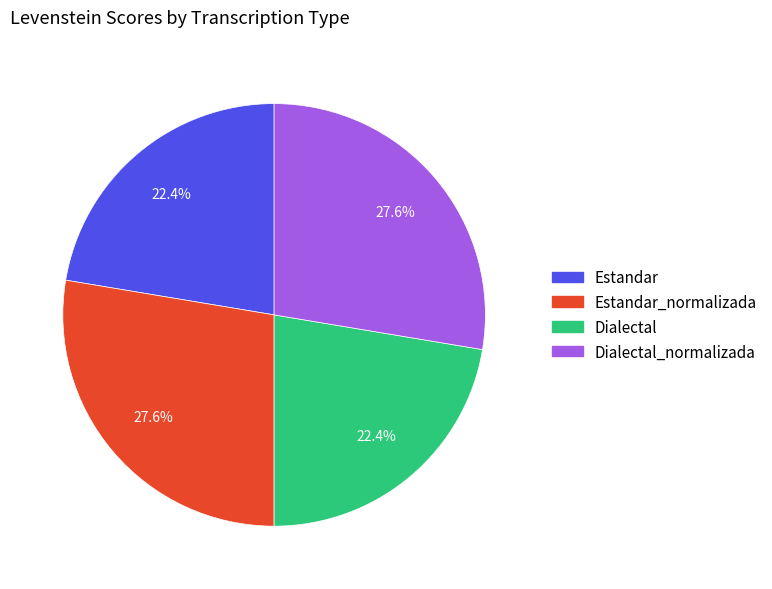

Does any single category account for the majority?

No